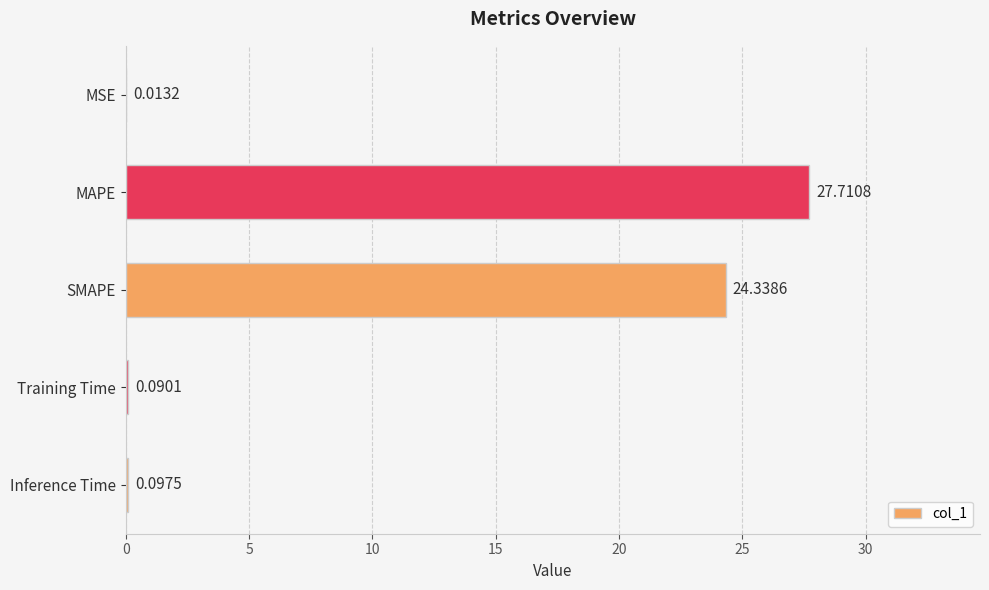

What is the sum of the values at Inference Time and SMAPE?

24.4